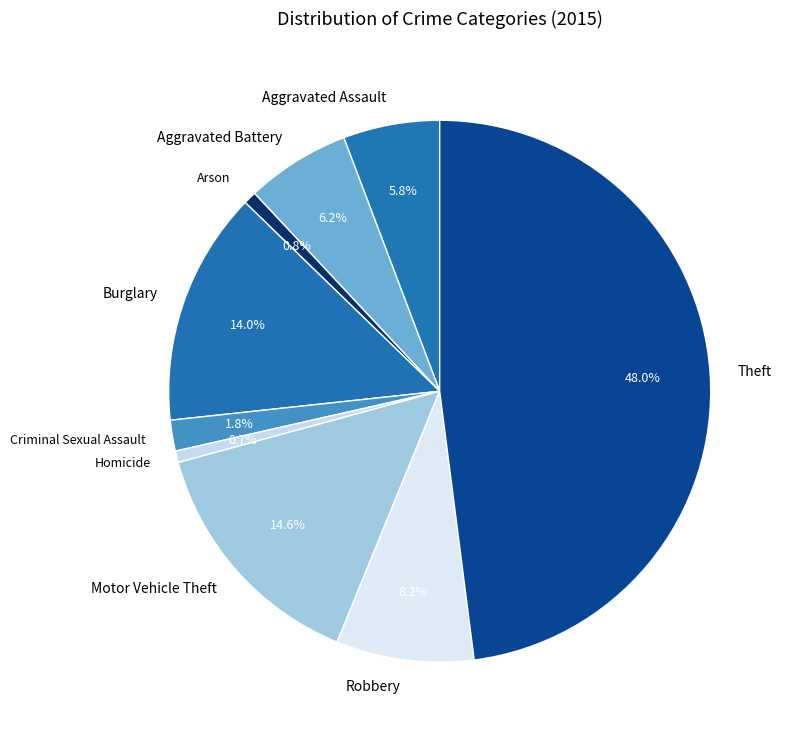

The Homicide slice represents 1% of the pie. True or false?

True